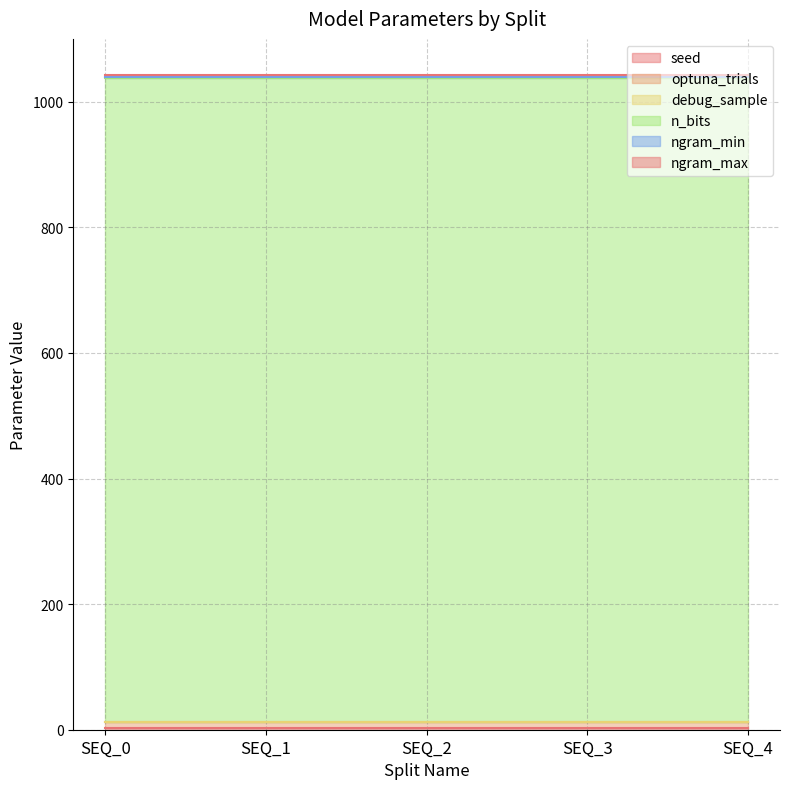

The optuna_trials series shows 10.0 at SEQ_3. True or false?

True